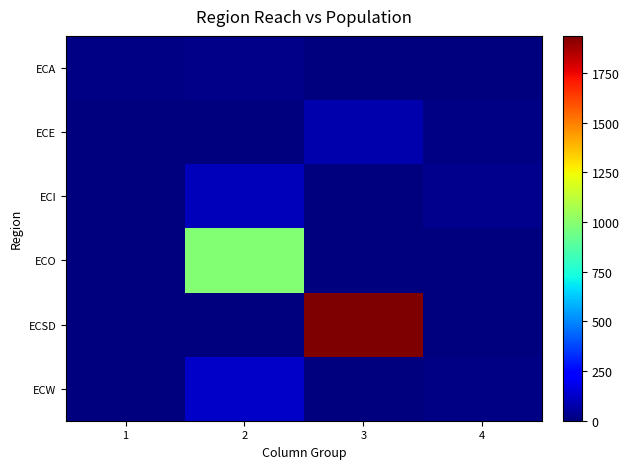

Reading left to right, transcribe all the data shown in this chart.

ECA: 1=9	2=20	3=0	4=0
ECE: 1=0	2=0	3=80	4=10
ECI: 1=0	2=100	3=0	4=30
ECO: 1=0	2=990	3=0	4=0
ECSD: 1=0	2=0	3=1937	4=0
ECW: 1=0	2=125	3=6	4=15